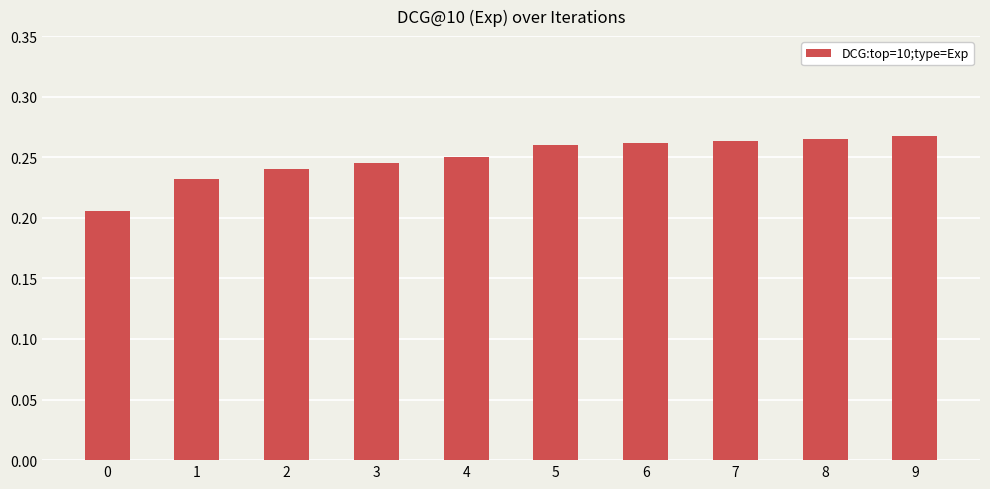

The value at 3 is 0.1. True or false?

False